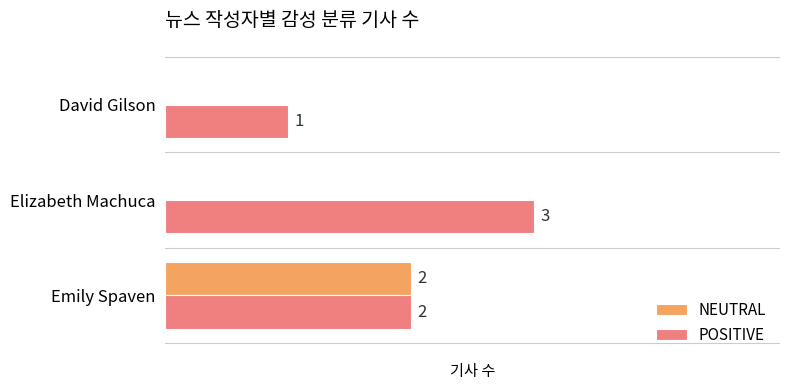

Which series changed the most between Elizabeth Machuca and David Gilson?

POSITIVE